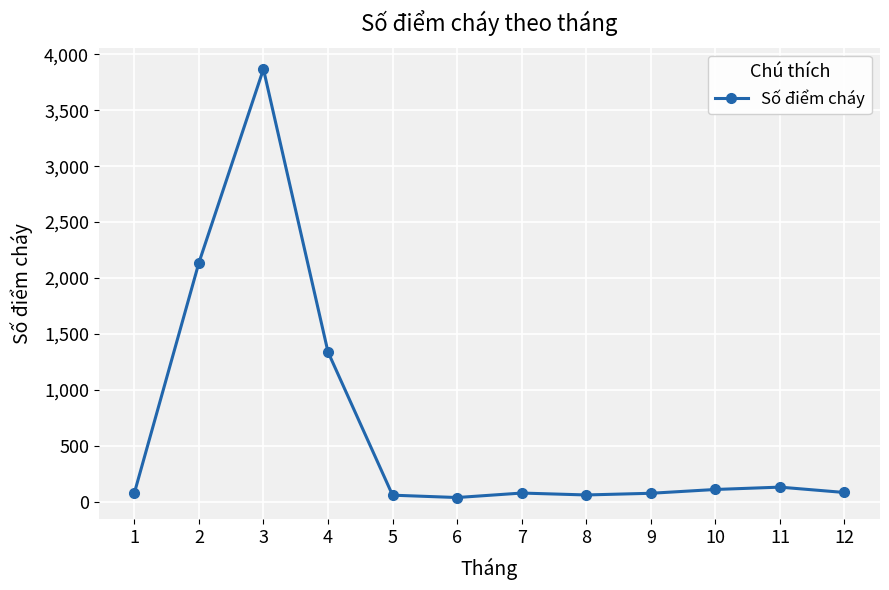

How many interior local peaks (higher than both neighbors) does the data have?

3